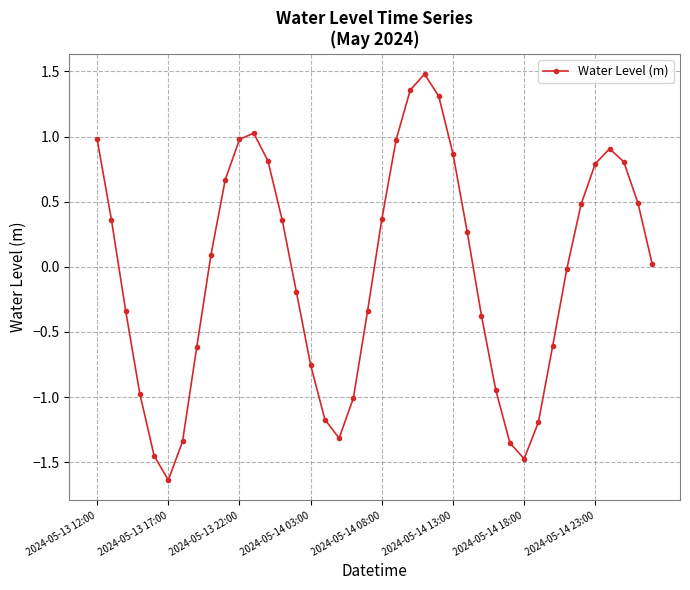

How many data points are less than 0?

19